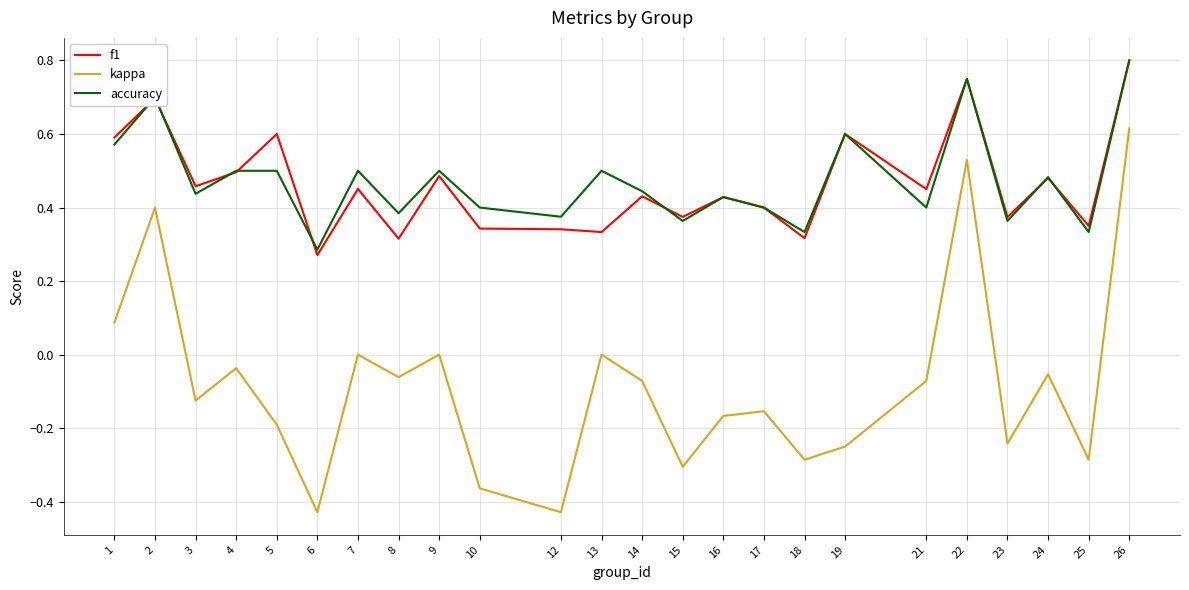

Which series has the largest range (max minus min)?

kappa